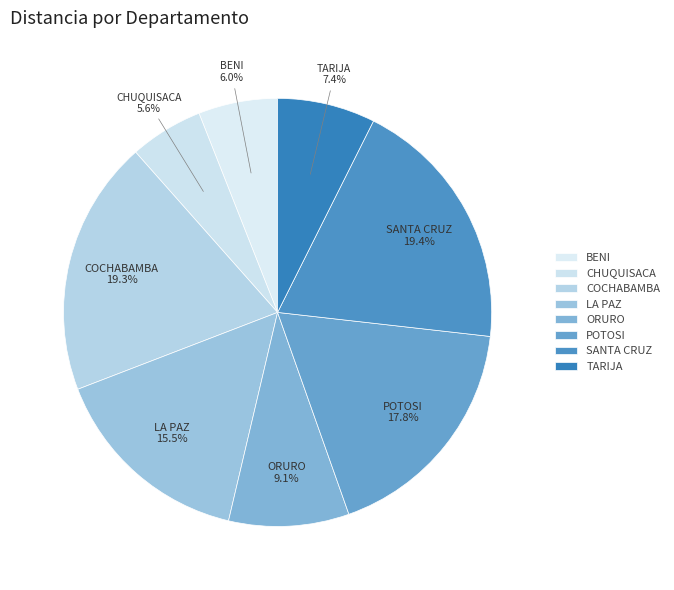

Is there any slice that represents more than half of the pie?

No